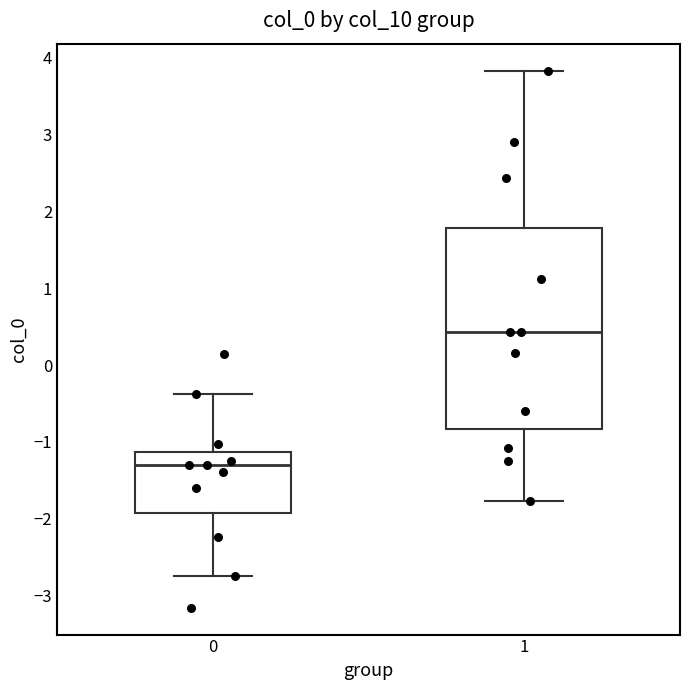

Where is the lower edge of the box at x = 0 on the y-axis? The values are not printed on the chart, so give them approximately, as read against the axis.

-1.9